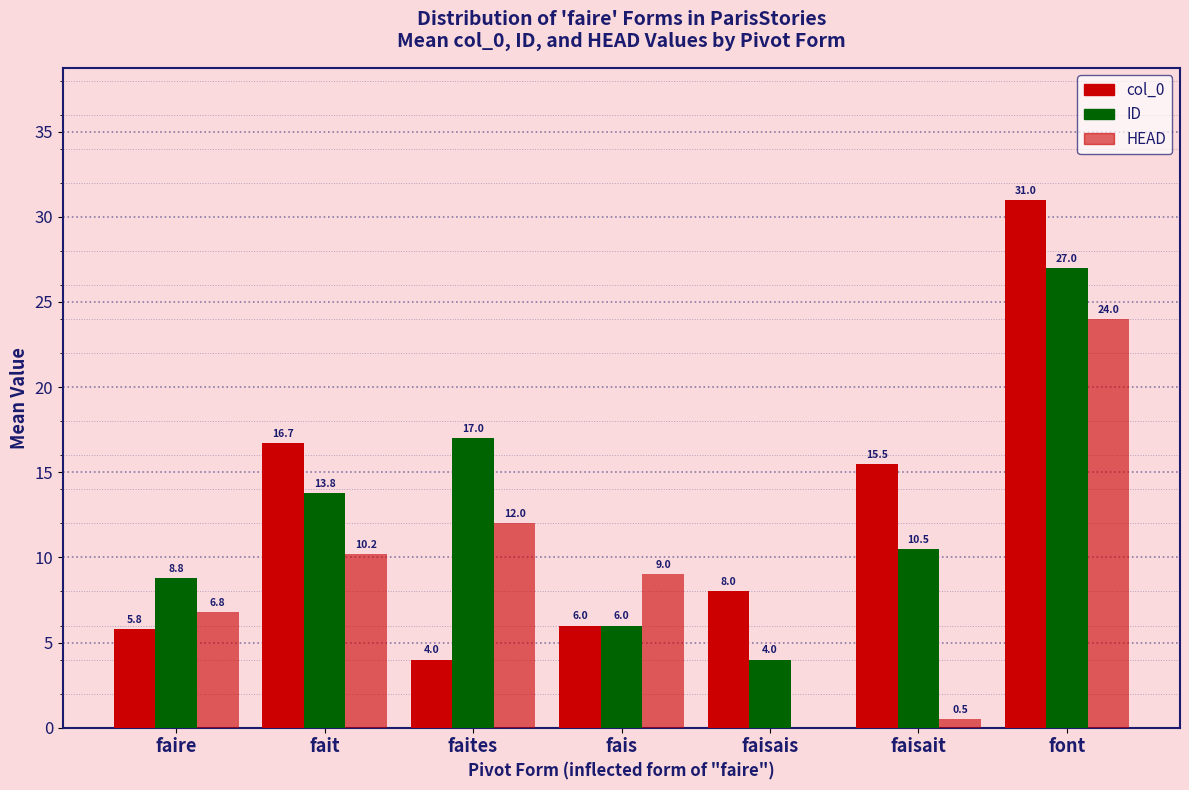

What is the label of the 6th bar from the right?

fait